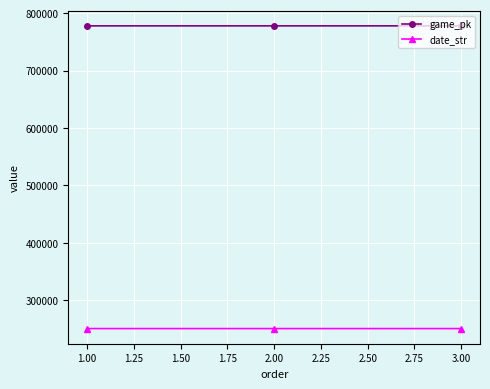

The value of date_str at 3.00 is 250512. True or false?

True